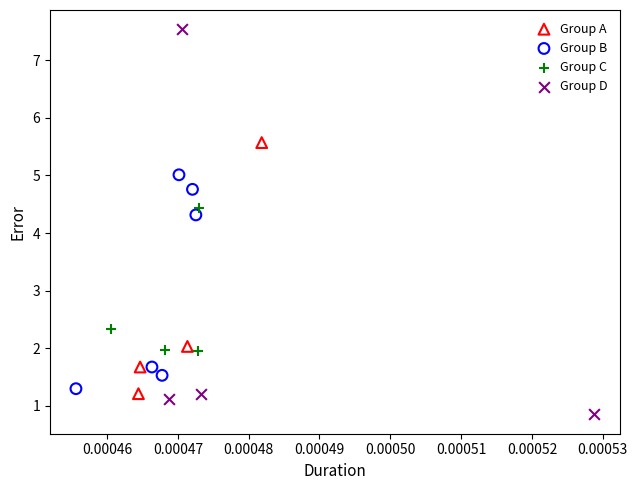

Which series reaches the maximum Y coordinate?

Group D